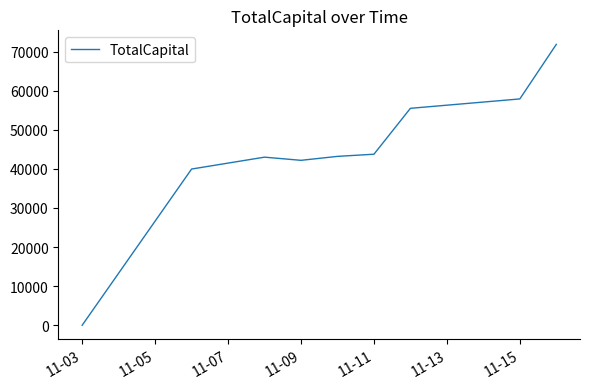

What is the difference between the maximum and minimum values?

71823.6